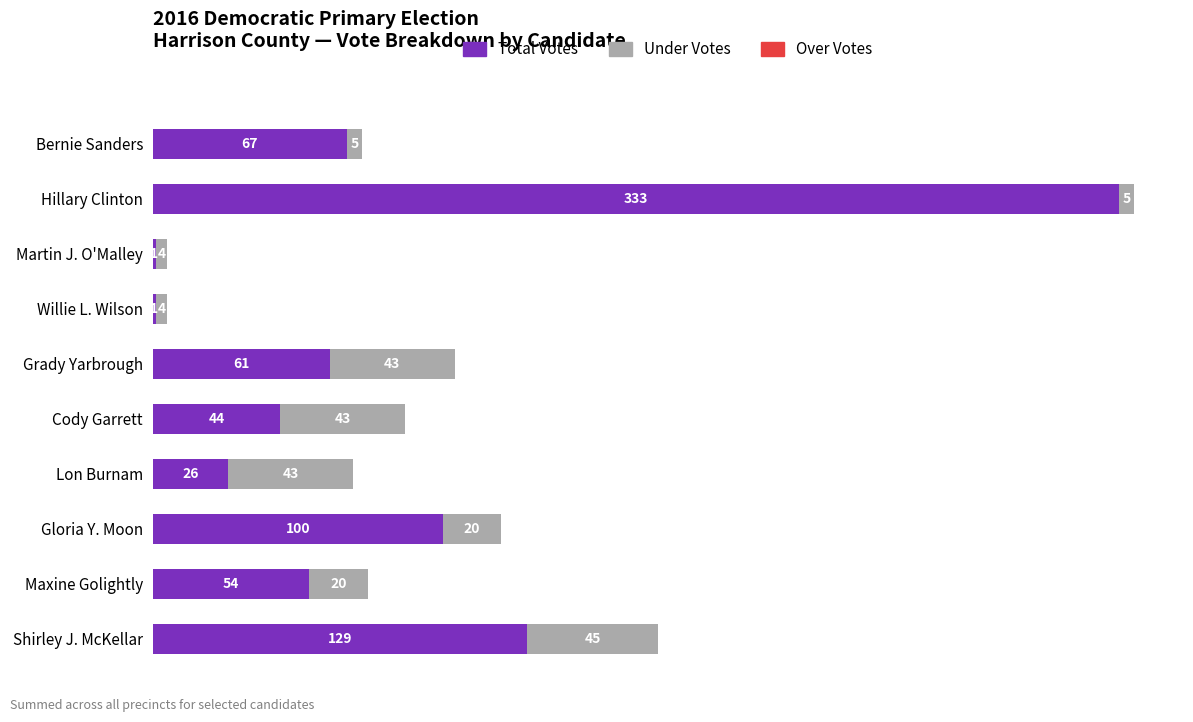

Is it true that Total Votes equals 67 at Bernie Sanders?

True